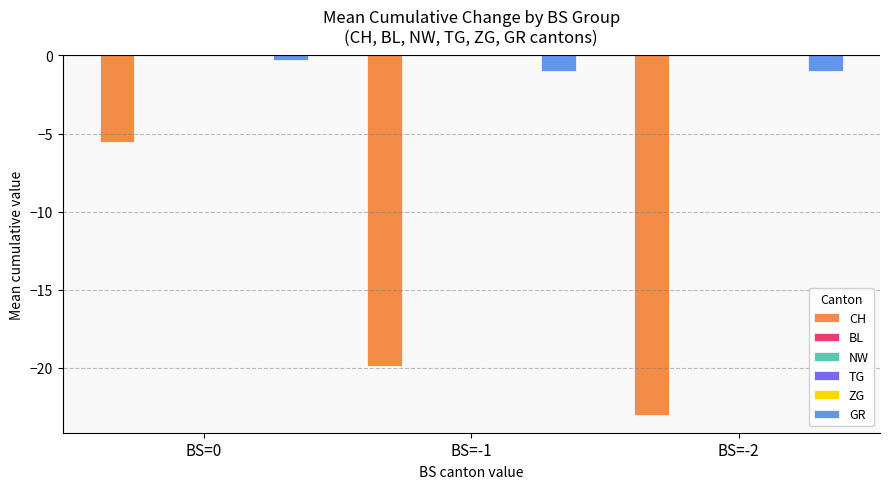

Reading left to right, what are all the values shown in this chart?

CH: BS=0=-5.5	BS=-1=-19.9	BS=-2=-23.0
BL: BS=0=0.0	BS=-1=0.0	BS=-2=0.0
NW: BS=0=0.0	BS=-1=0.0	BS=-2=0.0
TG: BS=0=0.0	BS=-1=0.0	BS=-2=0.0
ZG: BS=0=0.0	BS=-1=0.0	BS=-2=0.0
GR: BS=0=-0.3	BS=-1=-1.0	BS=-2=-1.0